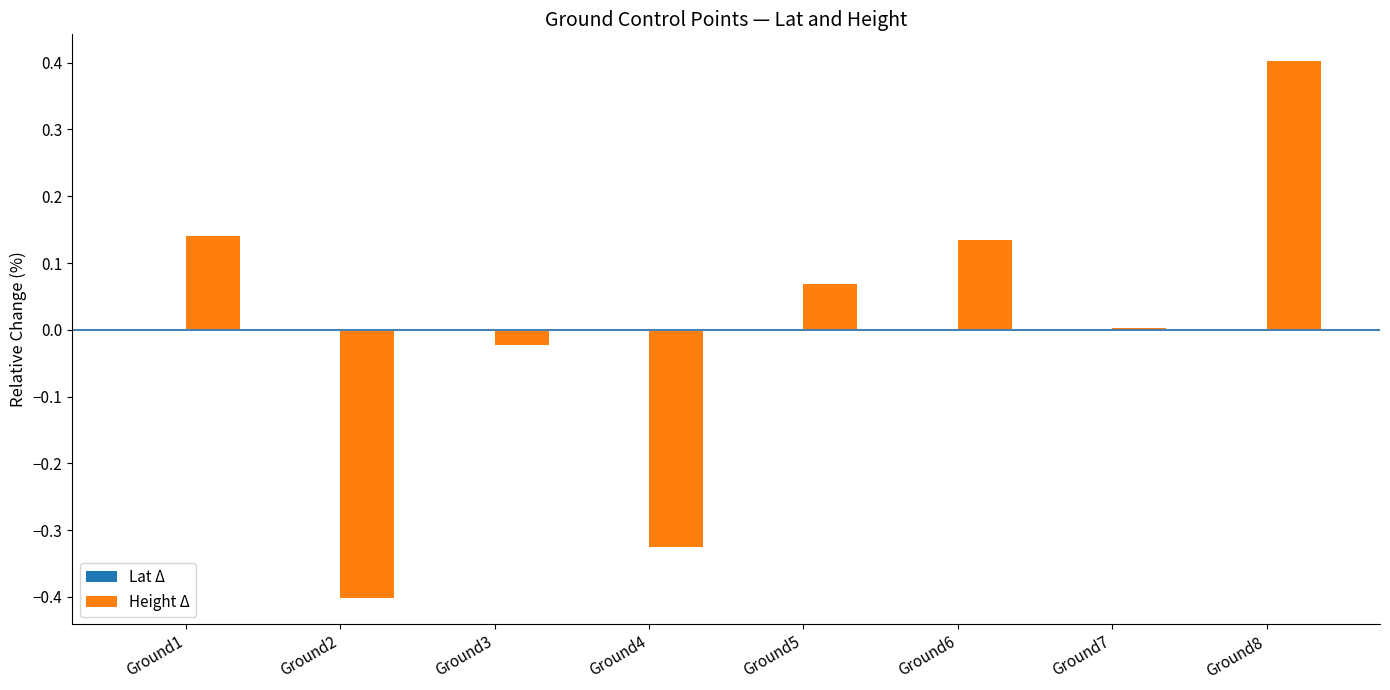

Which series changed the most between Ground1 and Ground3?

Height Δ